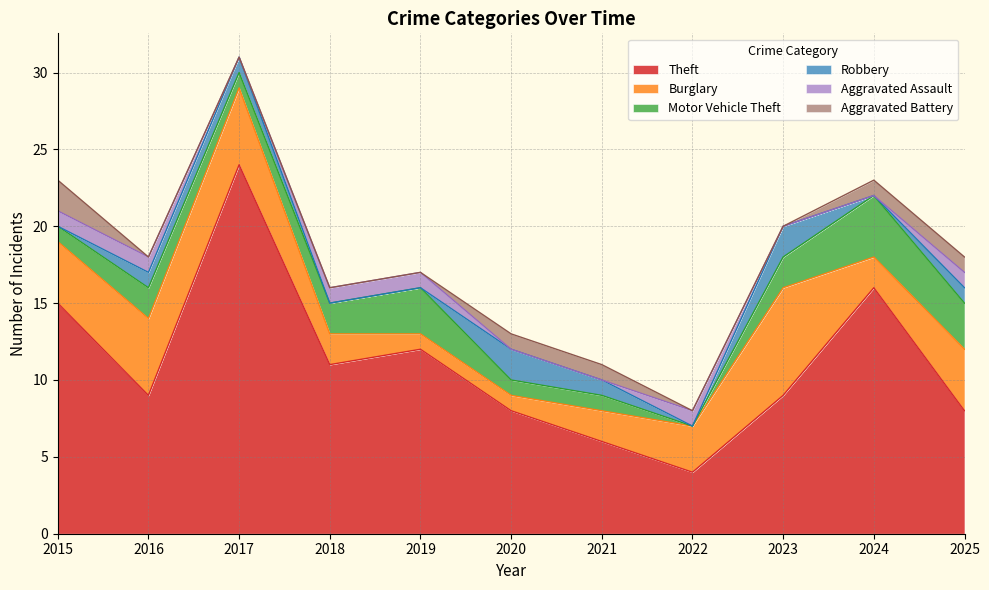

Rank the categories by Theft value from highest to lowest.

2017, 2024, 2015, 2019, 2018, 2016, 2023, 2020, 2025, 2021, 2022